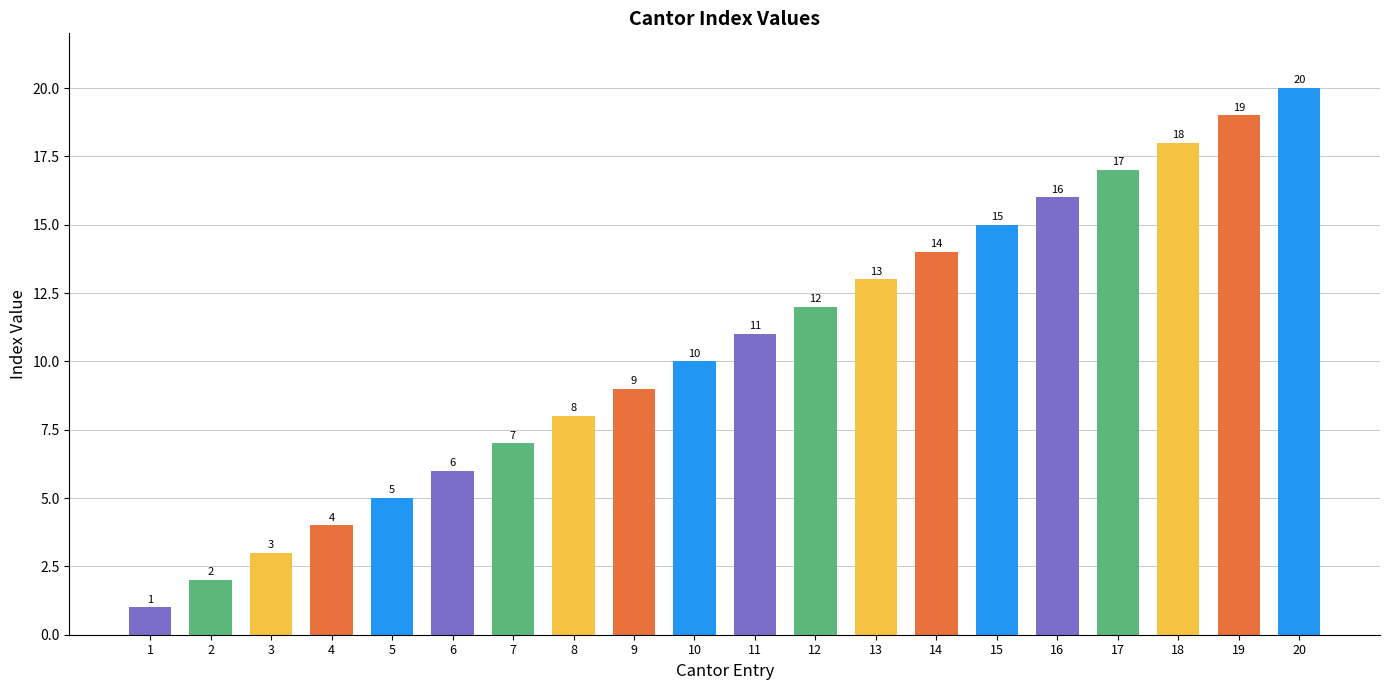

Reading left to right, extract all data points from this chart.

1=1	2=2	3=3	4=4	5=5	6=6	7=7	8=8	9=9	10=10	11=11	12=12	13=13	14=14	15=15	16=16	17=17	18=18	19=19	20=20